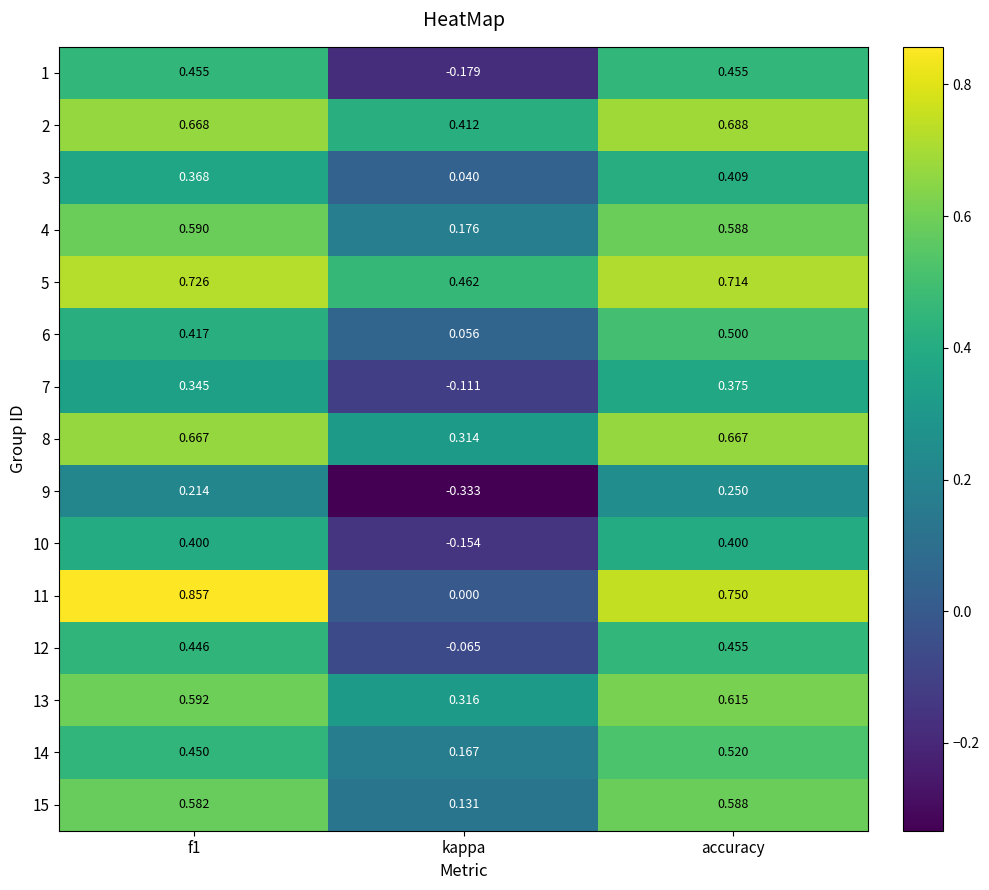

At which category is the sum across all series the highest?

accuracy